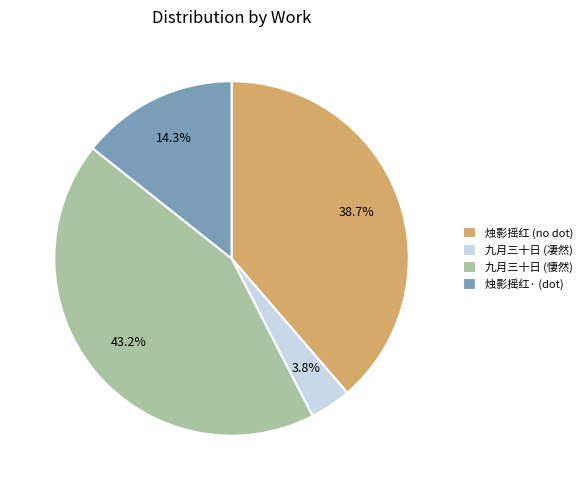

To the nearest percent, what is the average slice percentage?

25%